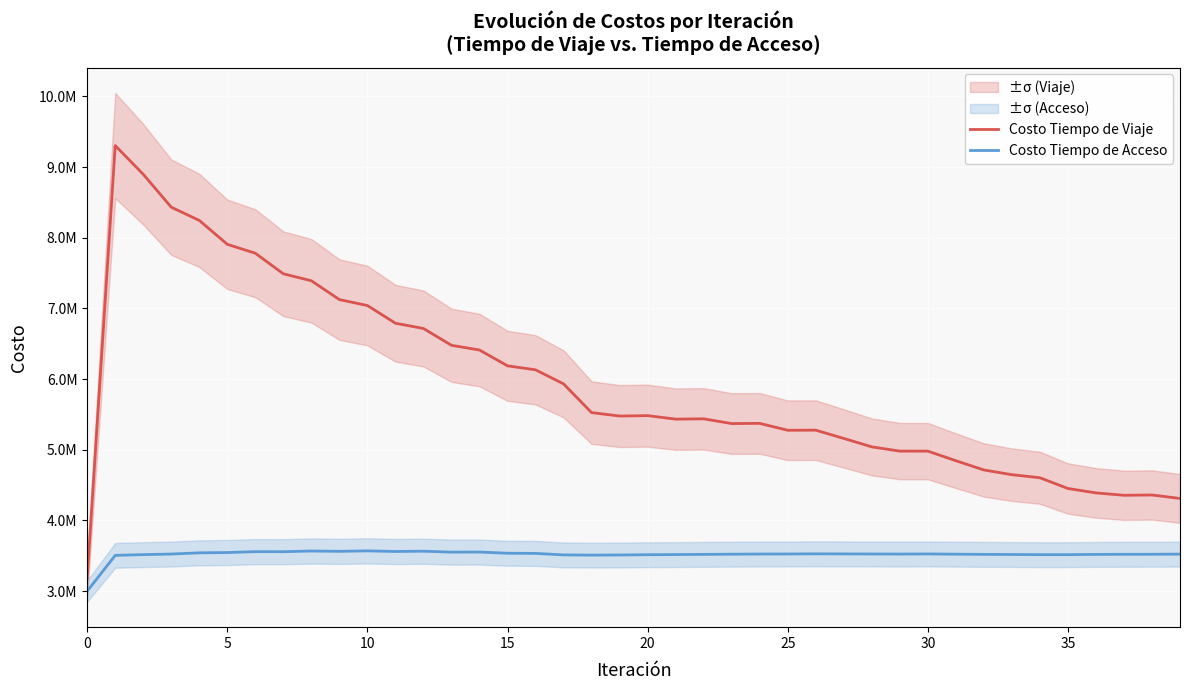

Which series has the widest spread of values?

Costo Tiempo de Viaje